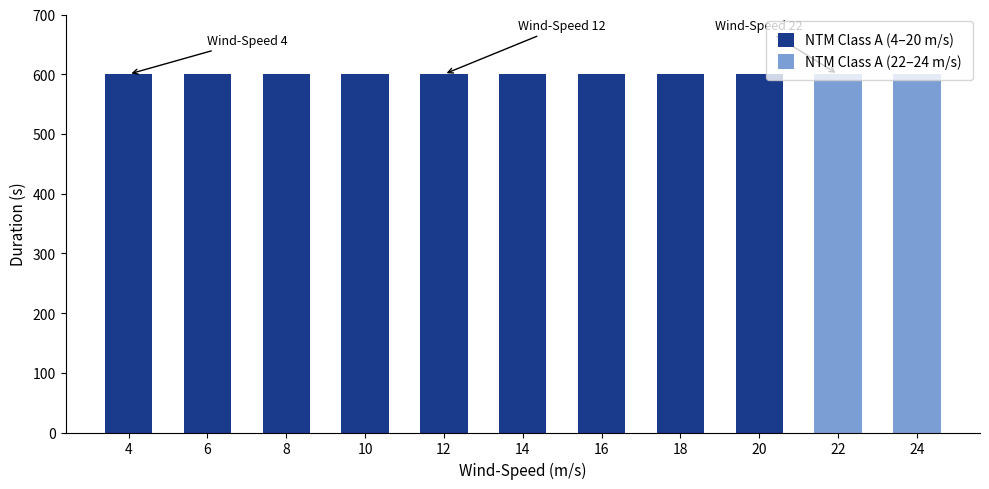

Reading right to left, list all the values displayed in this chart.

Wind-Speed: 24=24	22=22	20=20	18=18	16=16	14=14	12=12	10=10	8=8	6=6	4=4
Duration: 24=600	22=600	20=600	18=600	16=600	14=600	12=600	10=600	8=600	6=600	4=600